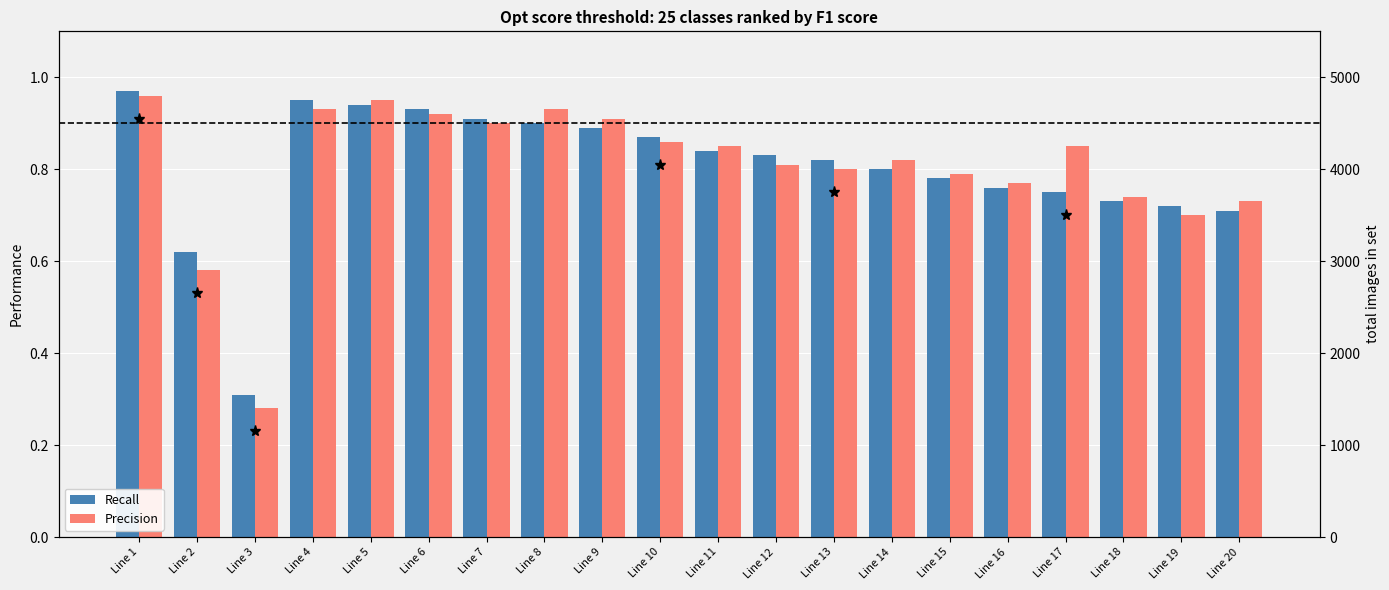

At which label does Recall reach its peak?

Line 1